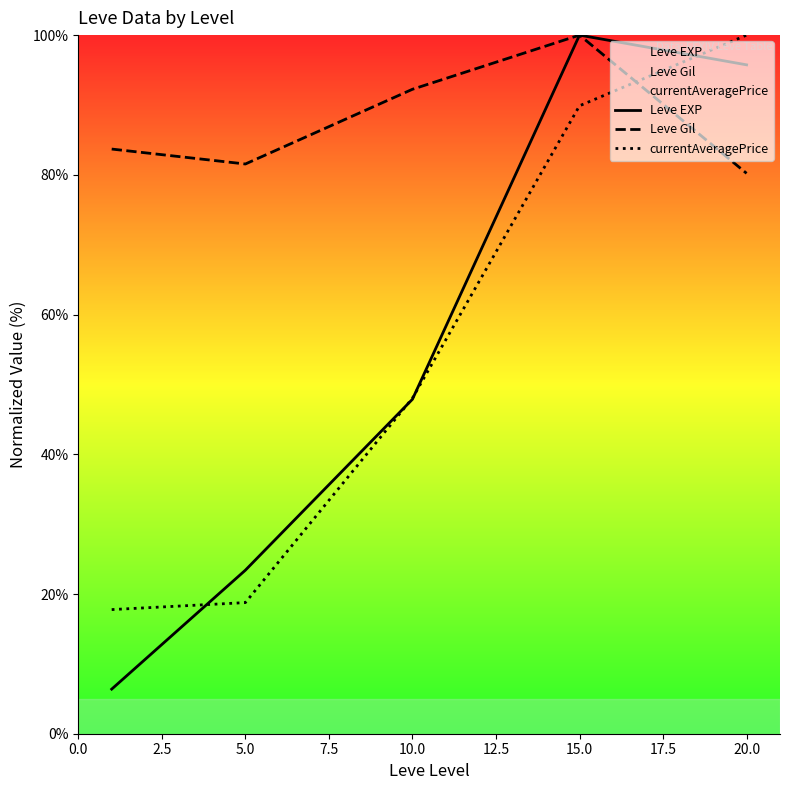

True or false: Leve Gil and Leve EXP cross at least once.

False